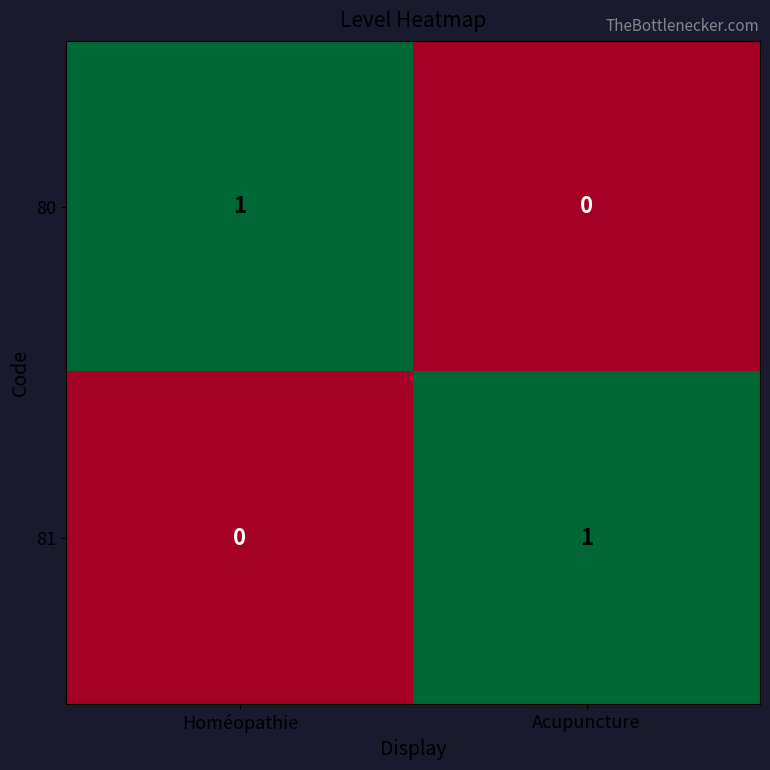

At how many categories does at least one series exceed 0?

2